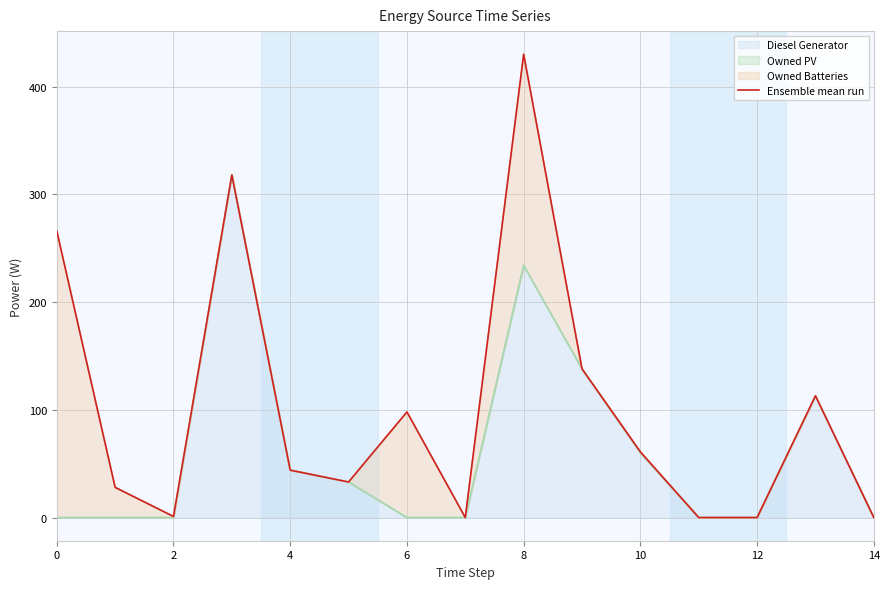

How many interior local peaks (higher than both neighbors) does the data have?

4